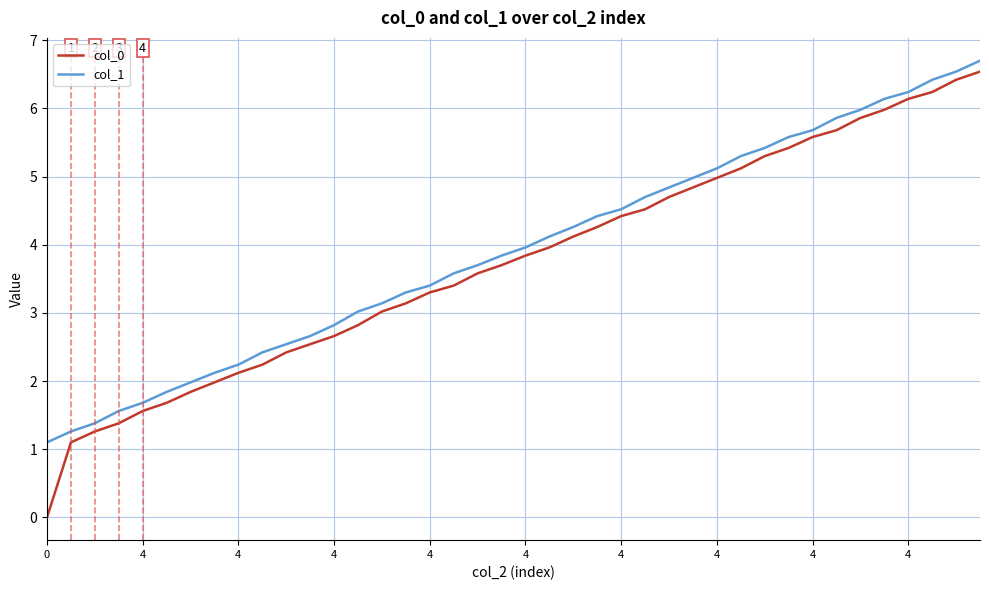

At how many categories does at least one series exceed 1?

40